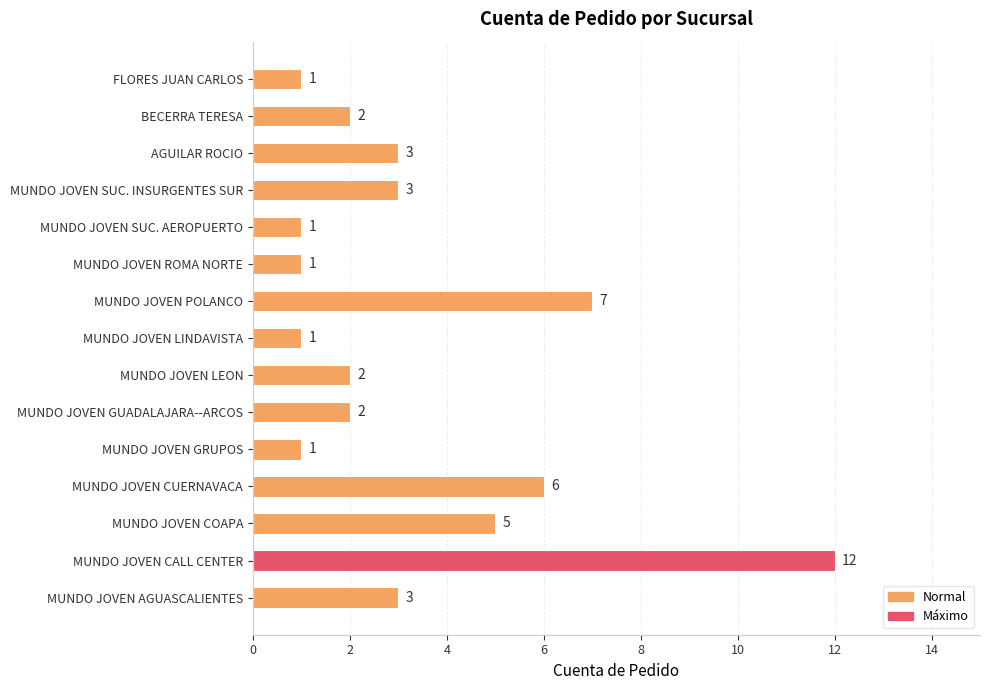

Which category has the highest value across all series?

MUNDO JOVEN CALL CENTER